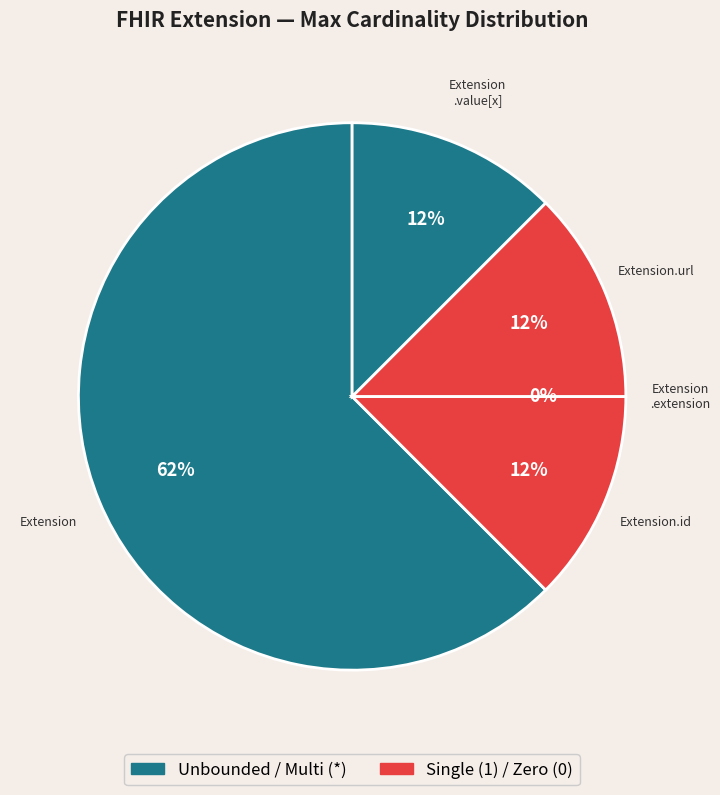

To the nearest percent, what is the average slice percentage?

20%